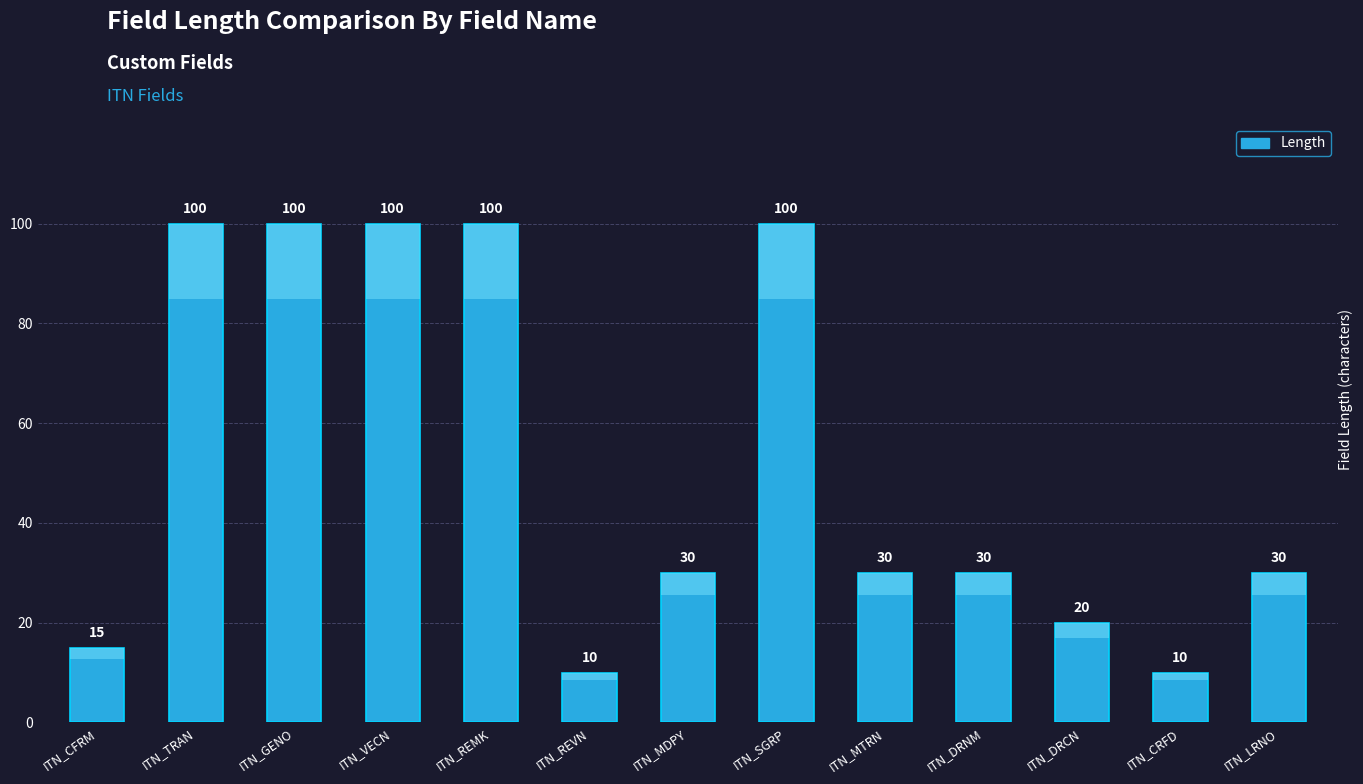

What is the label of the 3rd bar from the left?

ITN_GENO